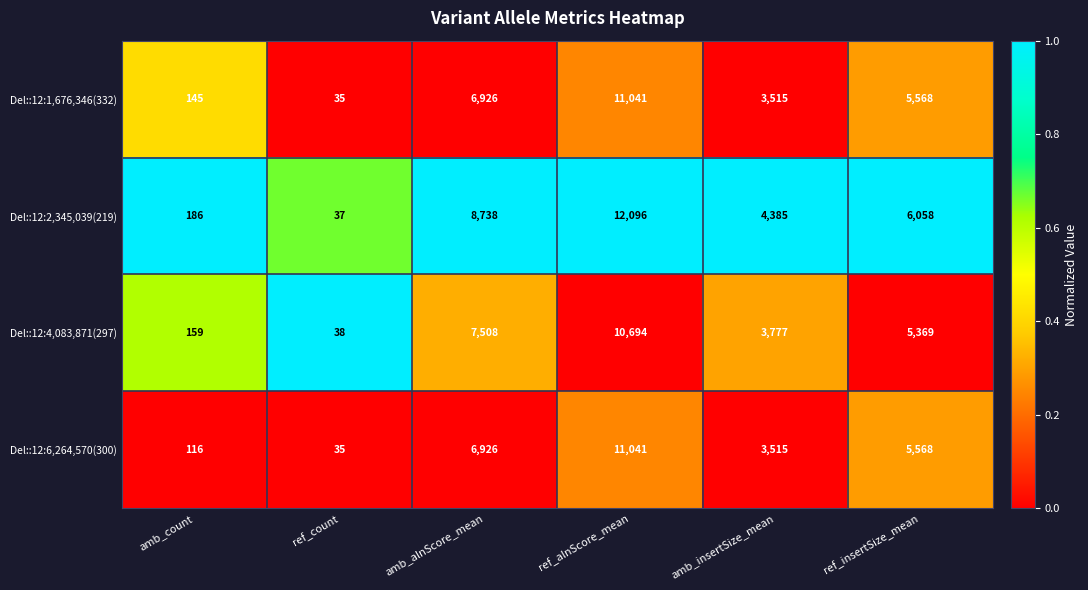

At which category does the chart reach its minimum across all series?

ref_count